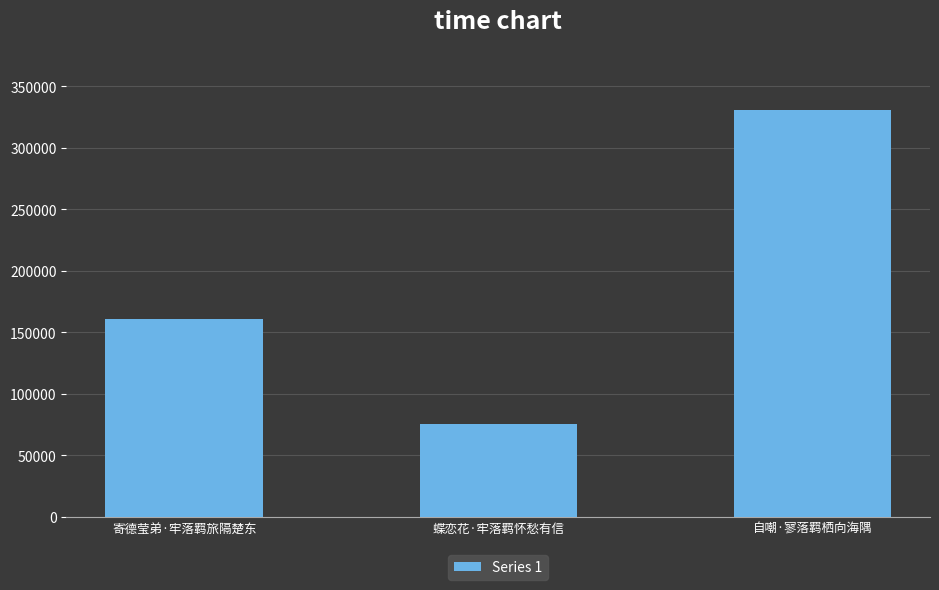

Reading left to right, list all the values displayed in this chart.

寄德莹弟·牢落羁旅隔楚东=160850	蝶恋花·牢落羁怀愁有信=75602	自嘲·寥落羁栖向海隅=330697